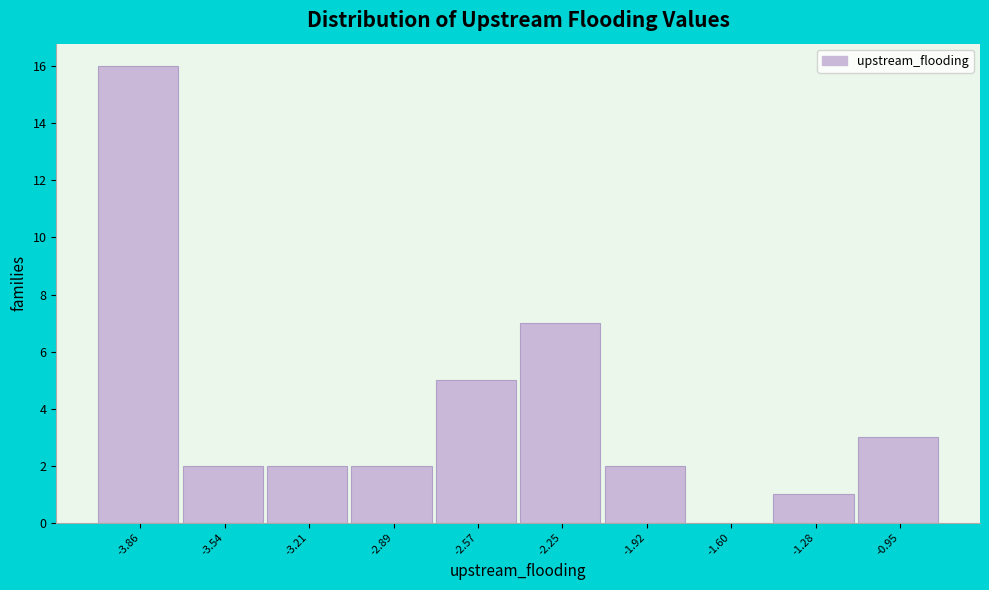

Reading left to right, list every bar in this chart as the range it spans on the x-axis followed by its height. Neither the bar edges nor the heights are printed on the chart, so give them approximately, as read against the axes.

-4.00 to -3.70: 16
-3.70 to -3.40: 2
-3.40 to -3.05: 2
-3.05 to -2.75: 2
-2.75 to -2.40: 5
-2.40 to -2.10: 7
-2.10 to -1.75: 2
-1.75 to -1.45: 0
-1.45 to -1.10: 1
-1.10 to -0.80: 3